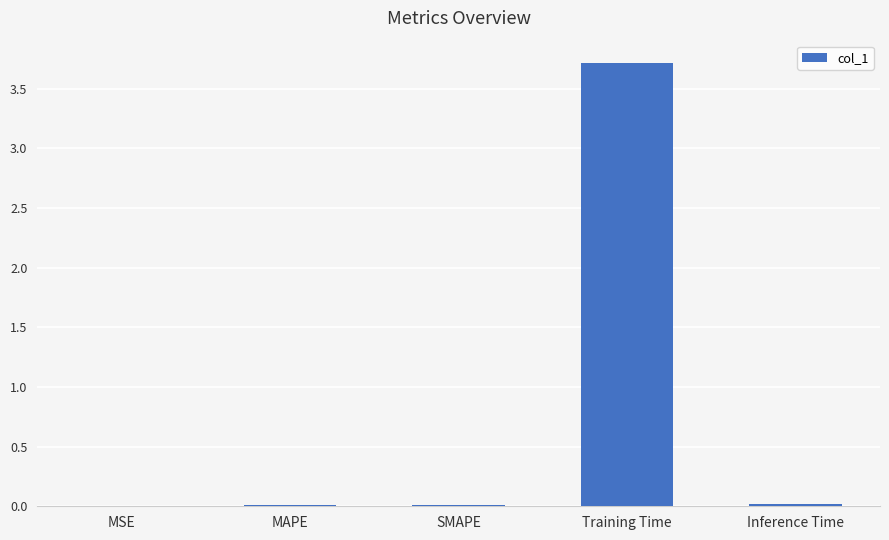

What is the maximum value shown in the chart?

3.7